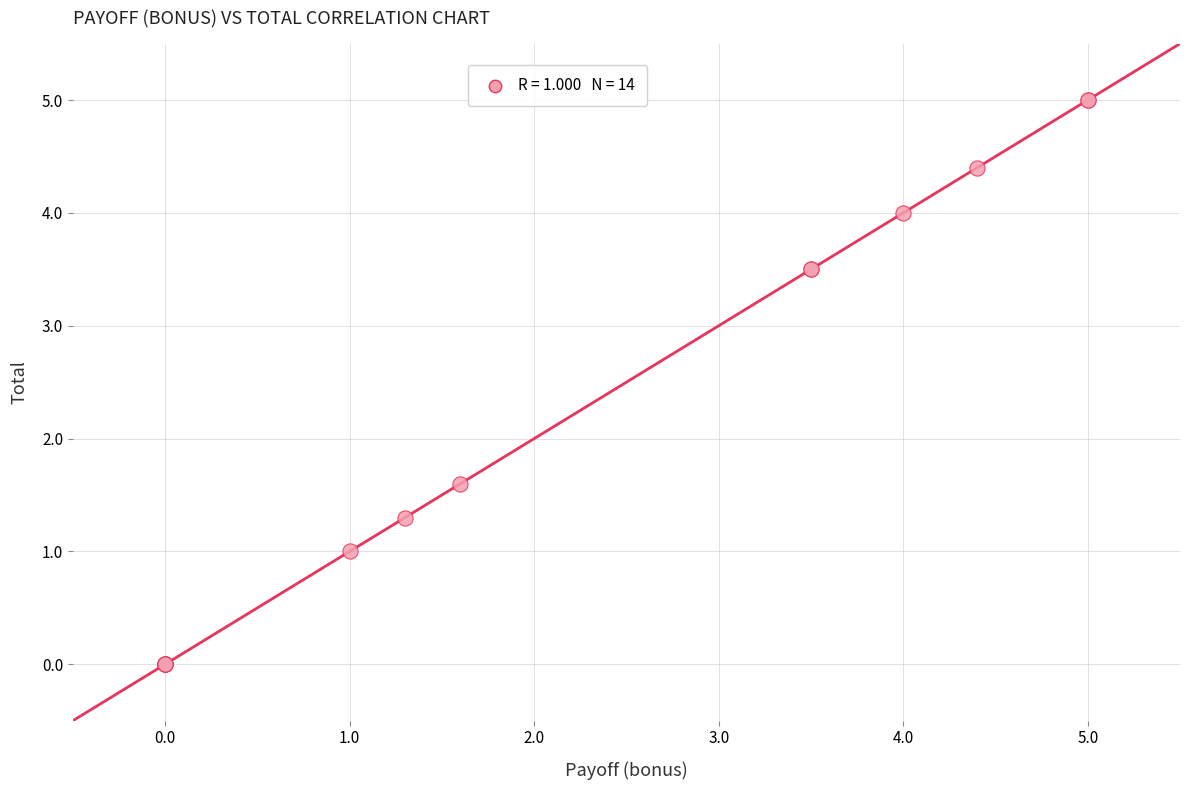

What Y value in the scatter plot is closest to 2?

1.6